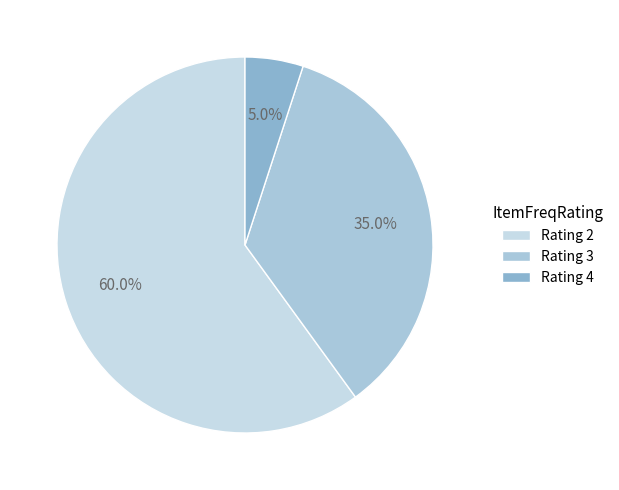

Which category has the smallest portion of the pie?

Rating 4